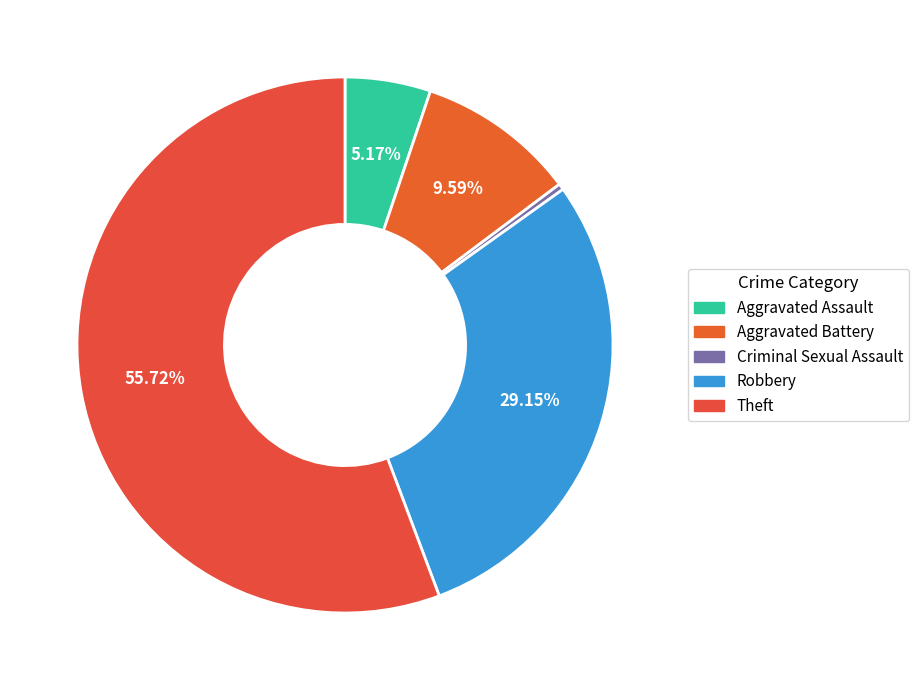

To the nearest percent, what is the average slice percentage?

20%